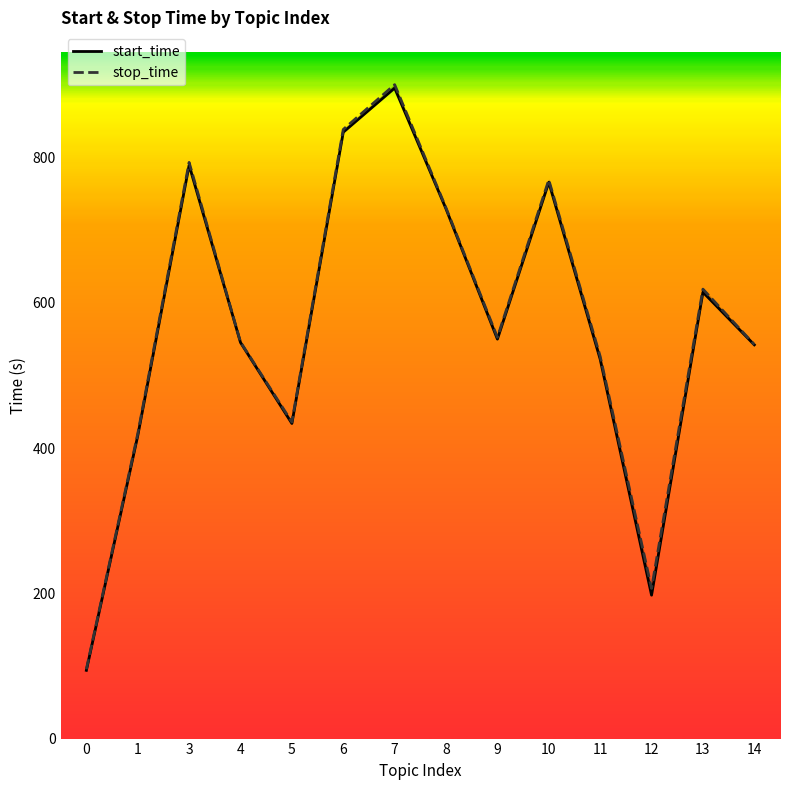

What is the difference between the maximum and minimum values in the stop_time series?

804.7